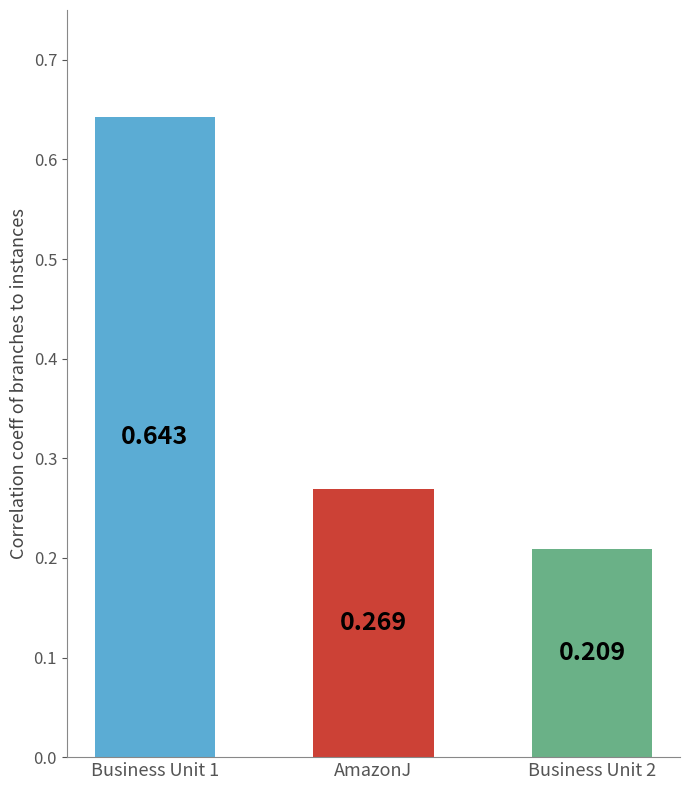

List the labels in order of value, largest first.

Business Unit 1, AmazonJ, Business Unit 2